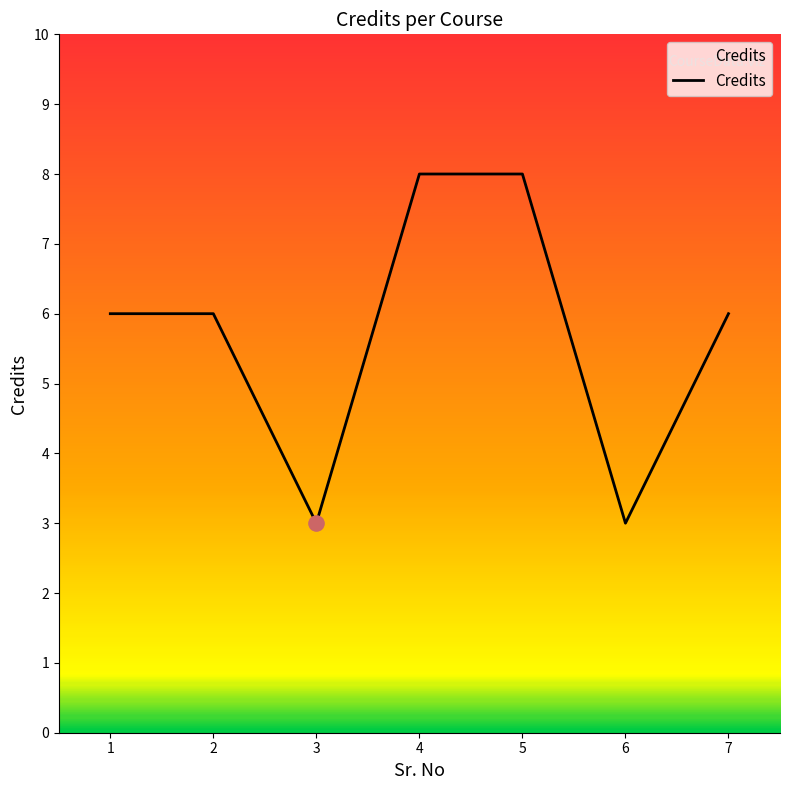

What is the ratio of the value at 7 to the value at 6?

2.0